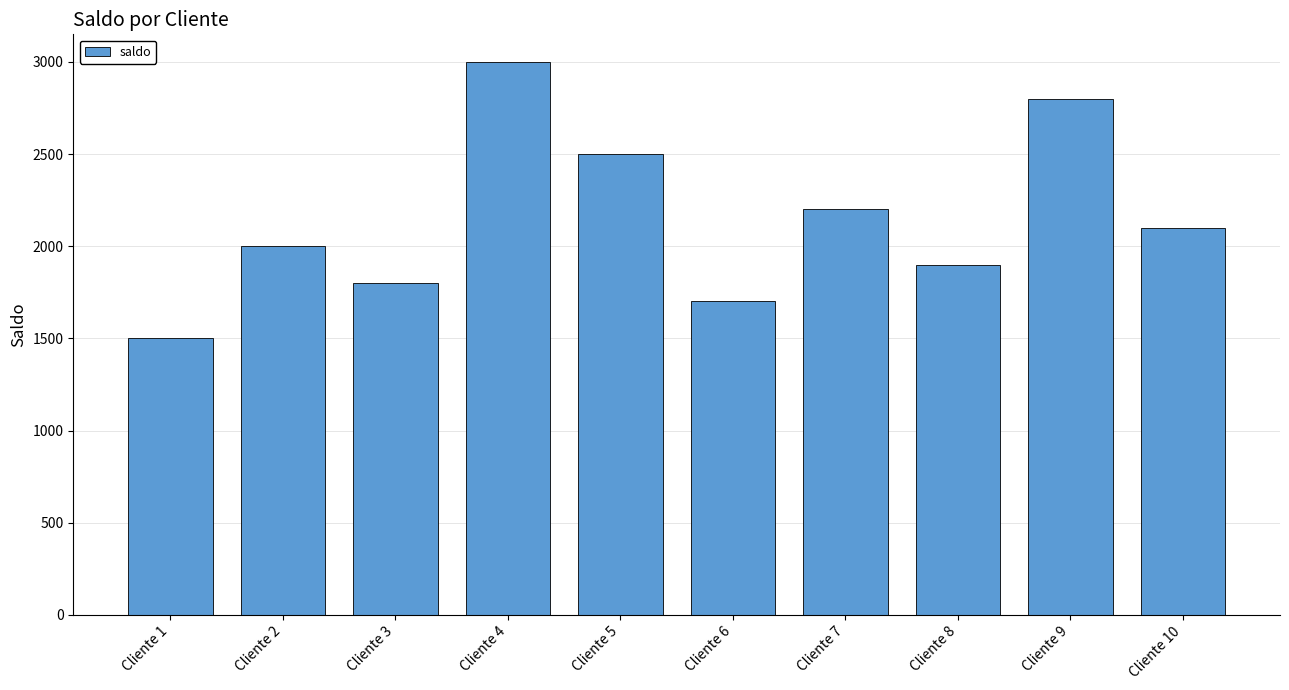

What is the value of the 7th bar from the left?

2200.6